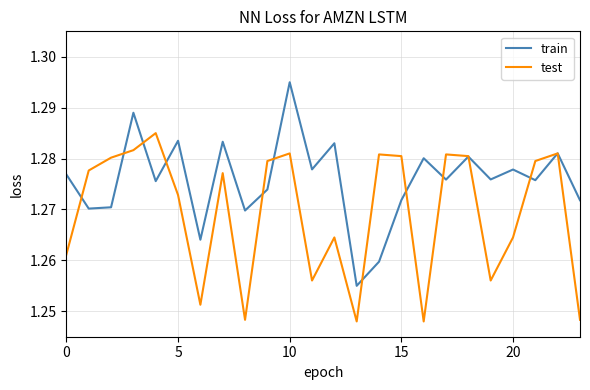

Rank the series by their maximum value, from highest to lowest.

train, test